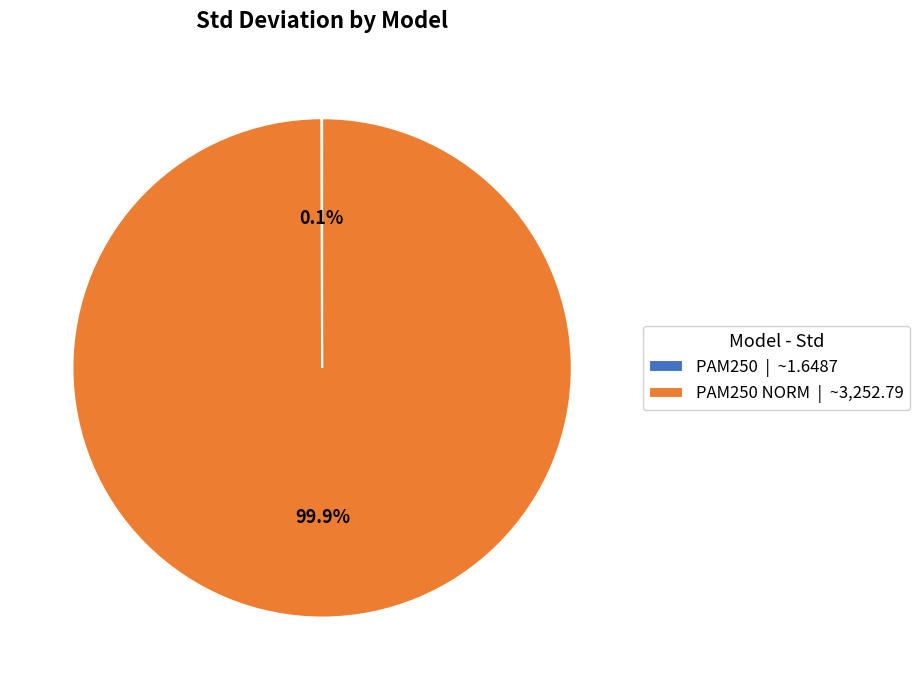

What is the largest slice in the pie chart?

PAM250 NORM | ~3,252.79